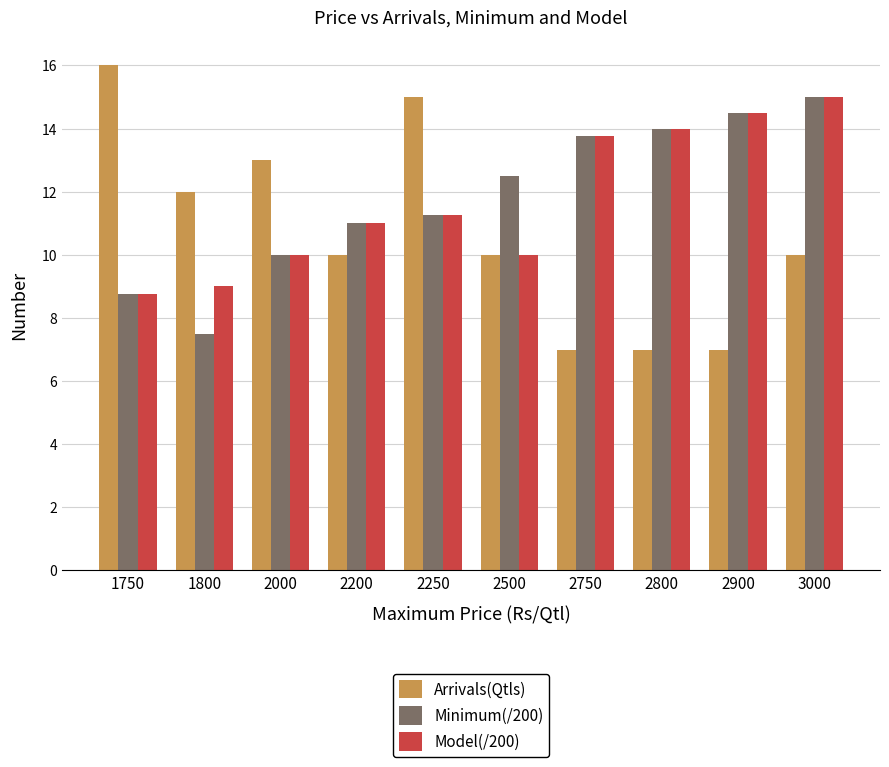

Count the number of data series in this chart.

3